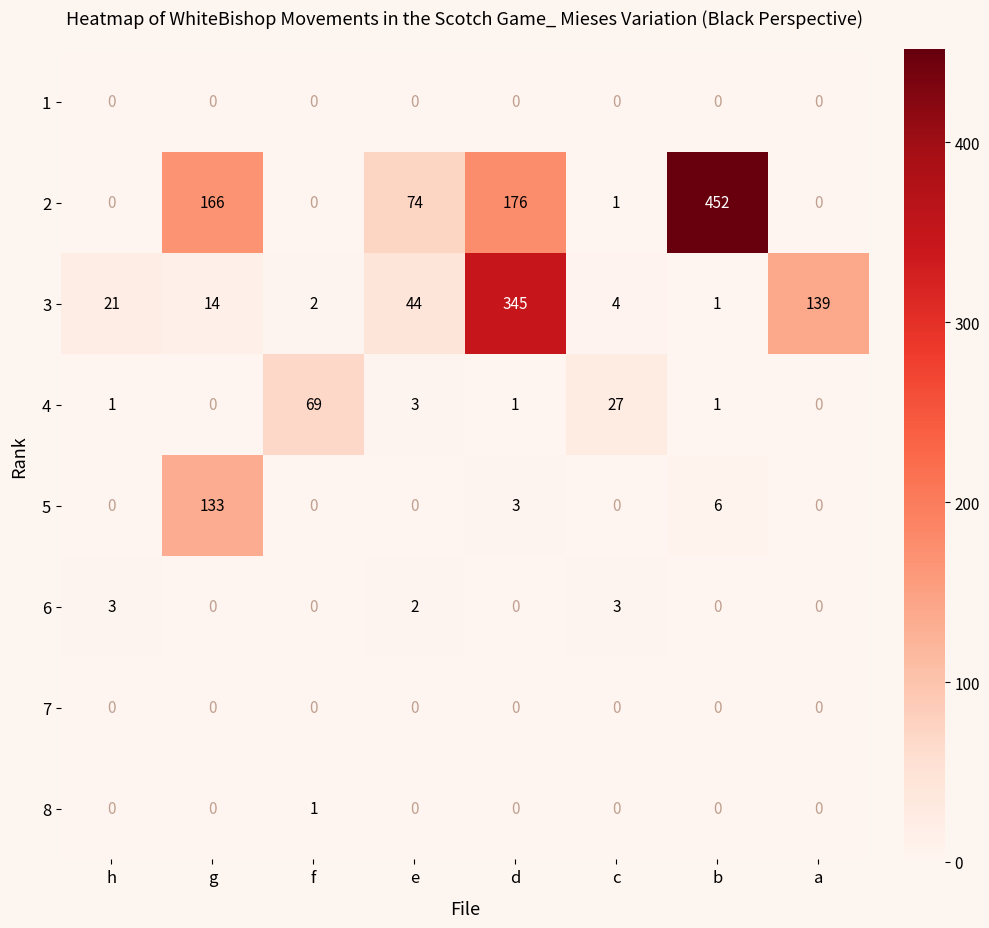

At which category is the sum across all series the highest?

d